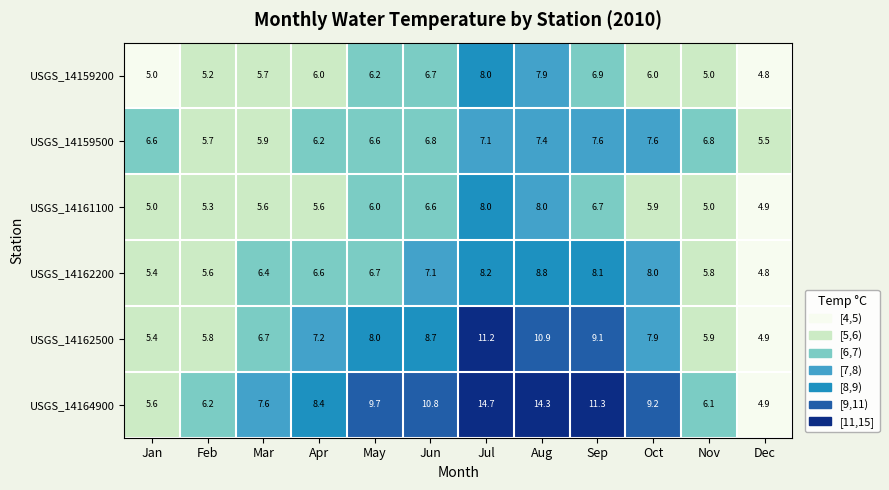

What is the sum of the USGS_14159200 values at May and Apr?

12.2